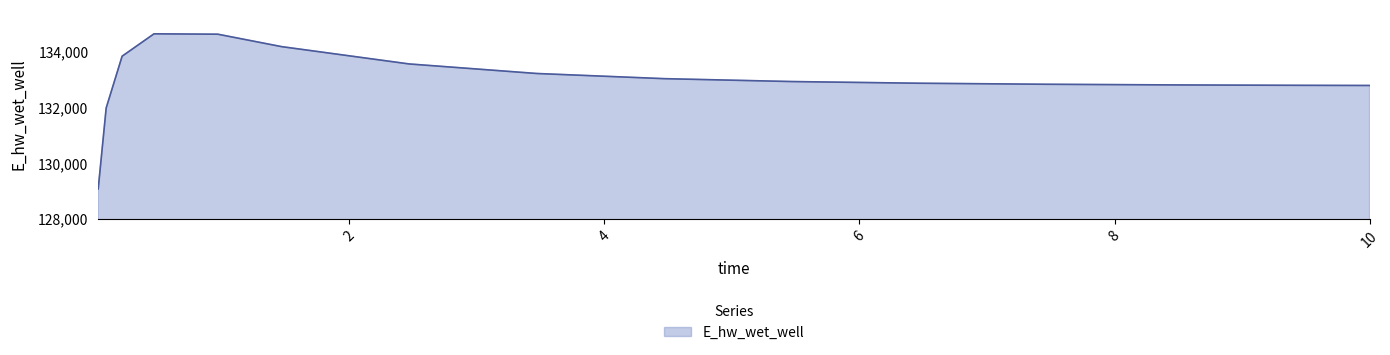

What is the minimum value shown in the chart?

129071.4